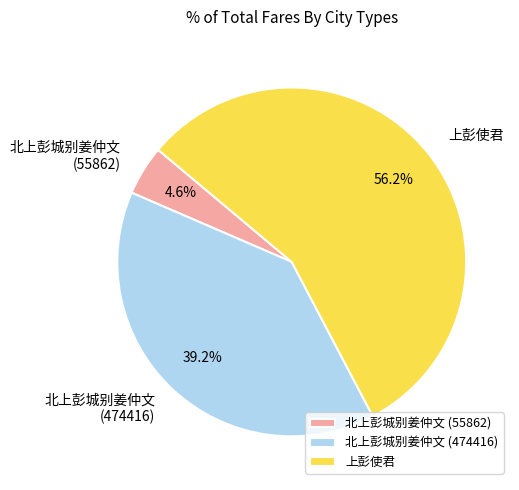

What percentage is the 上彭使君 slice, to the nearest percent?

56%